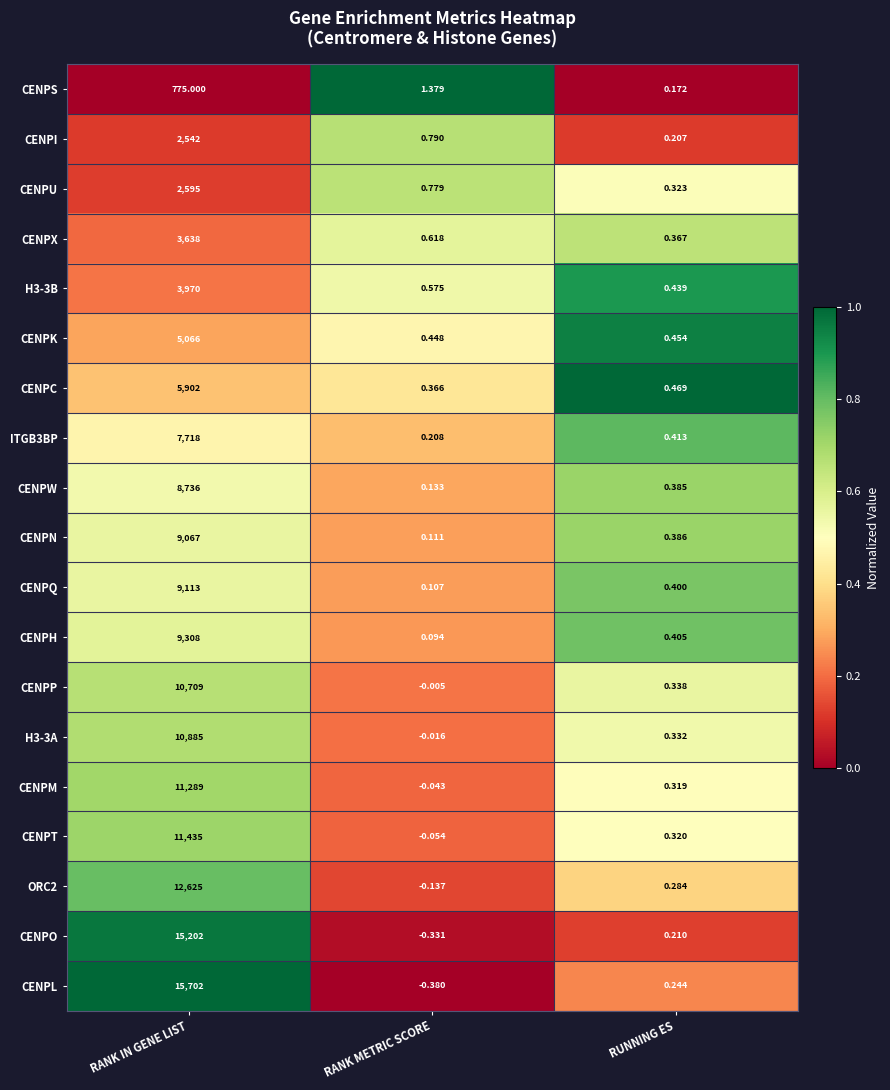

List the labels in order of CENPK value, smallest first.

RANK METRIC SCORE, RUNNING ES, RANK IN GENE LIST